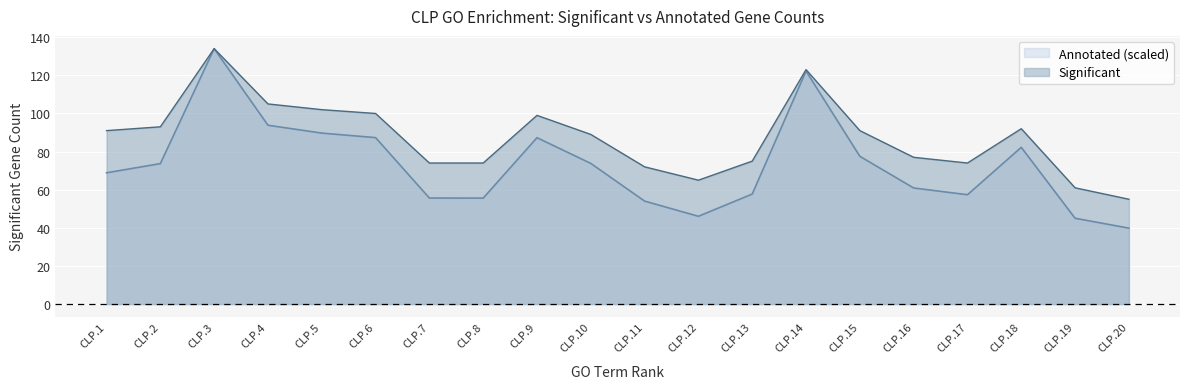

Which series has the largest total across all categories?

Significant